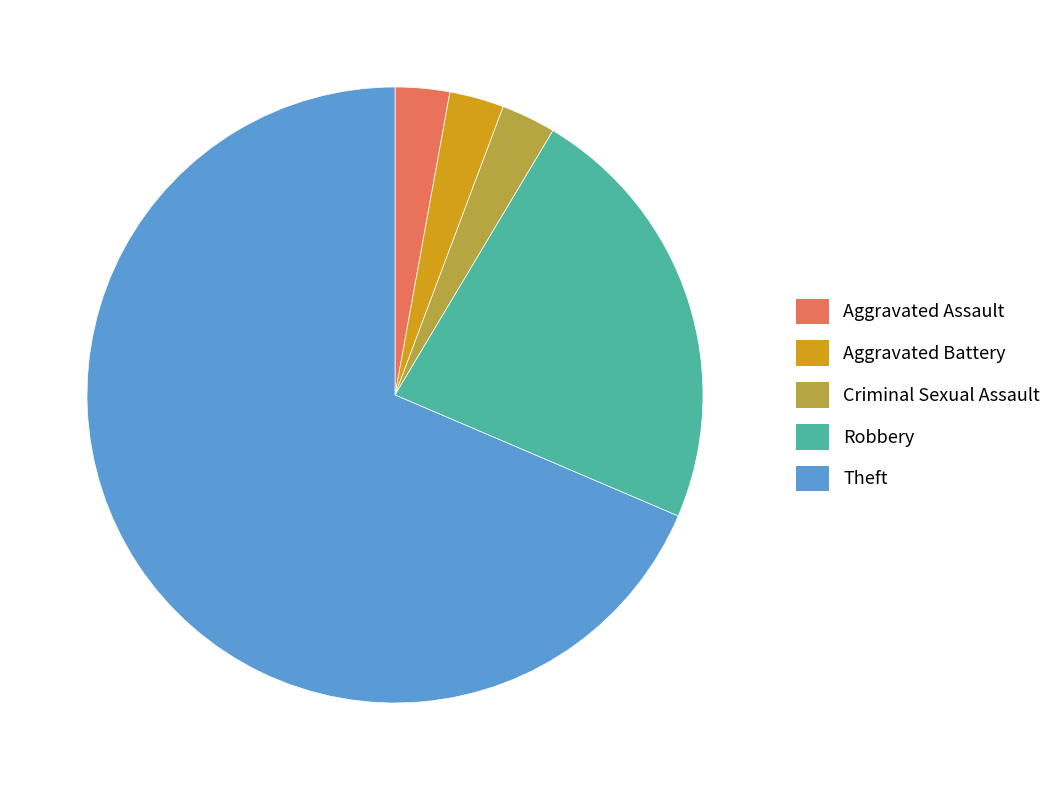

Combined, do Aggravated Battery and Robbery account for over 50%?

No